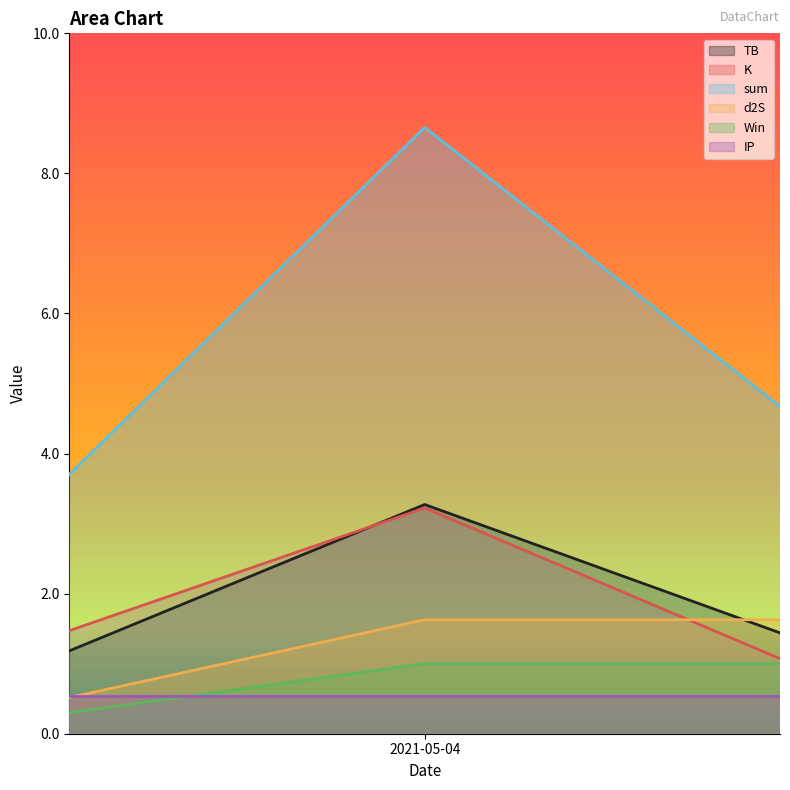

What are all the series names shown in the legend?

TB, K, sum, d2S, Win, IP